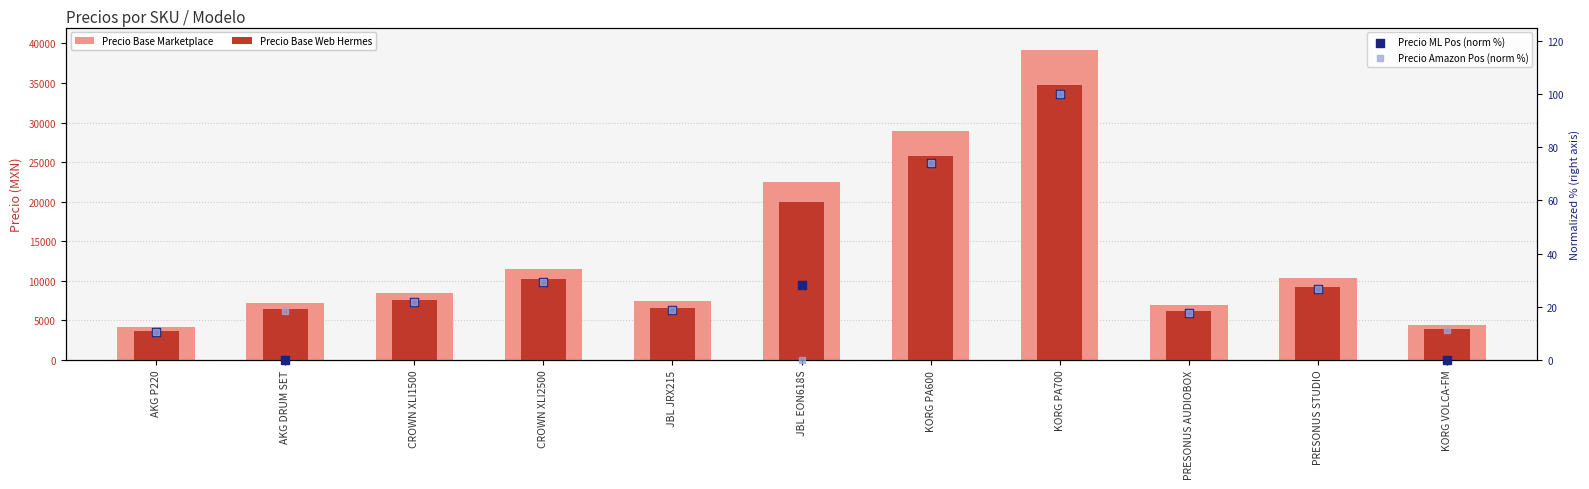

What is the total value across all series at KORG PA700?

74120.0